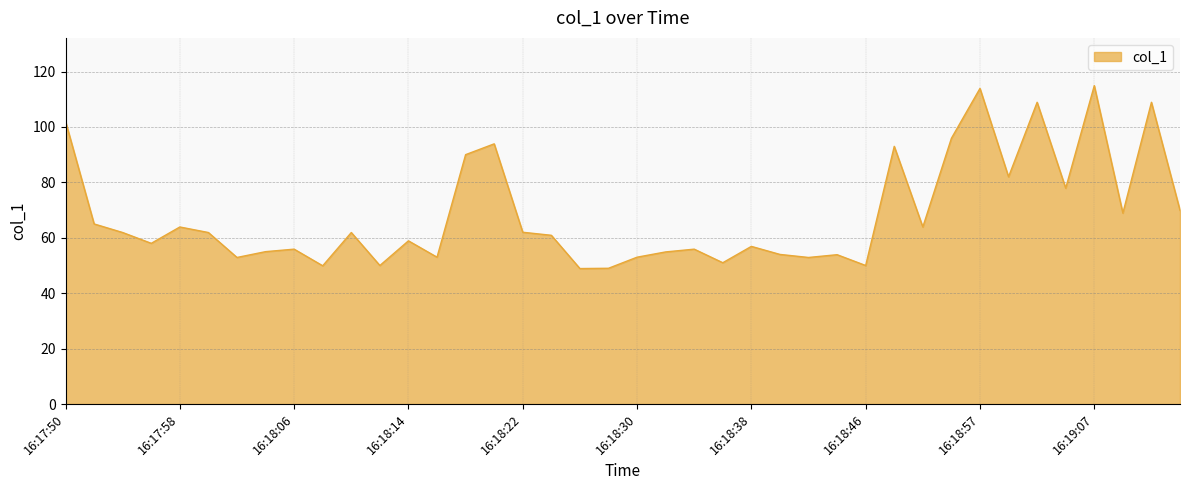

What is the minimum value shown in the chart?

48.9